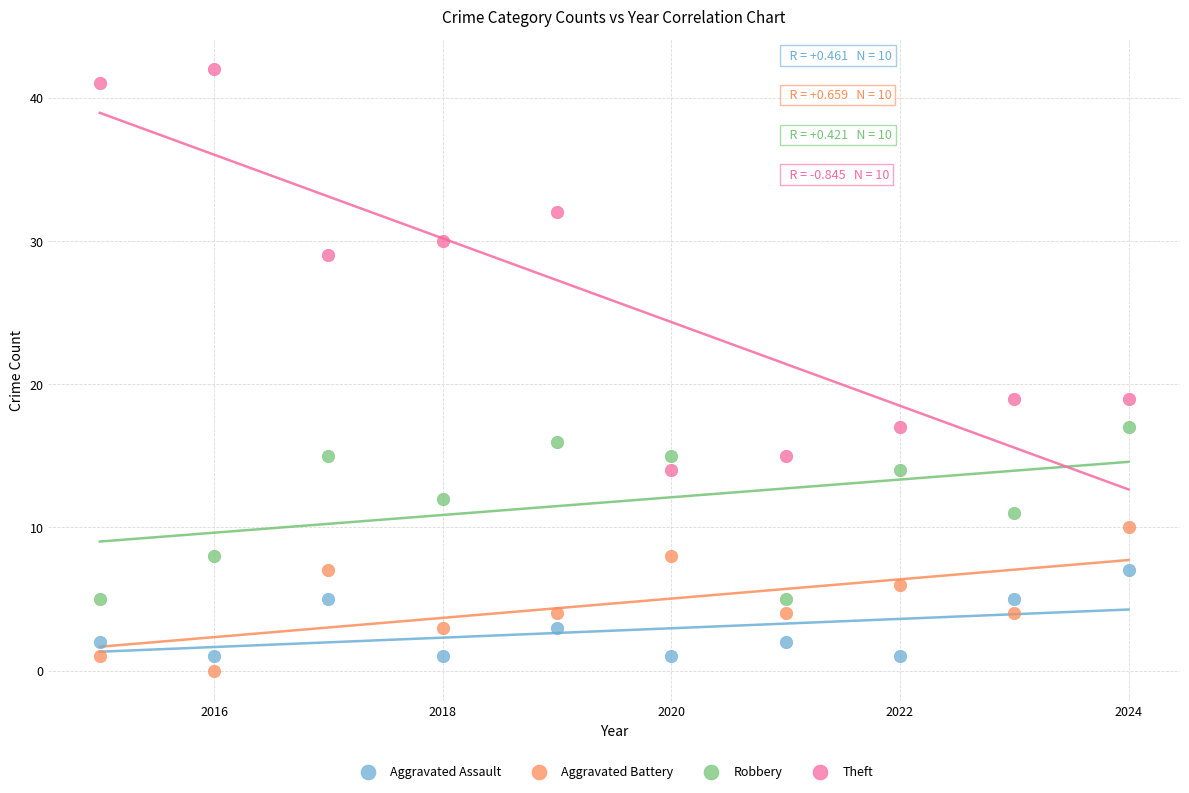

Across all data points, what is the range of Y values (max minus min)?

42